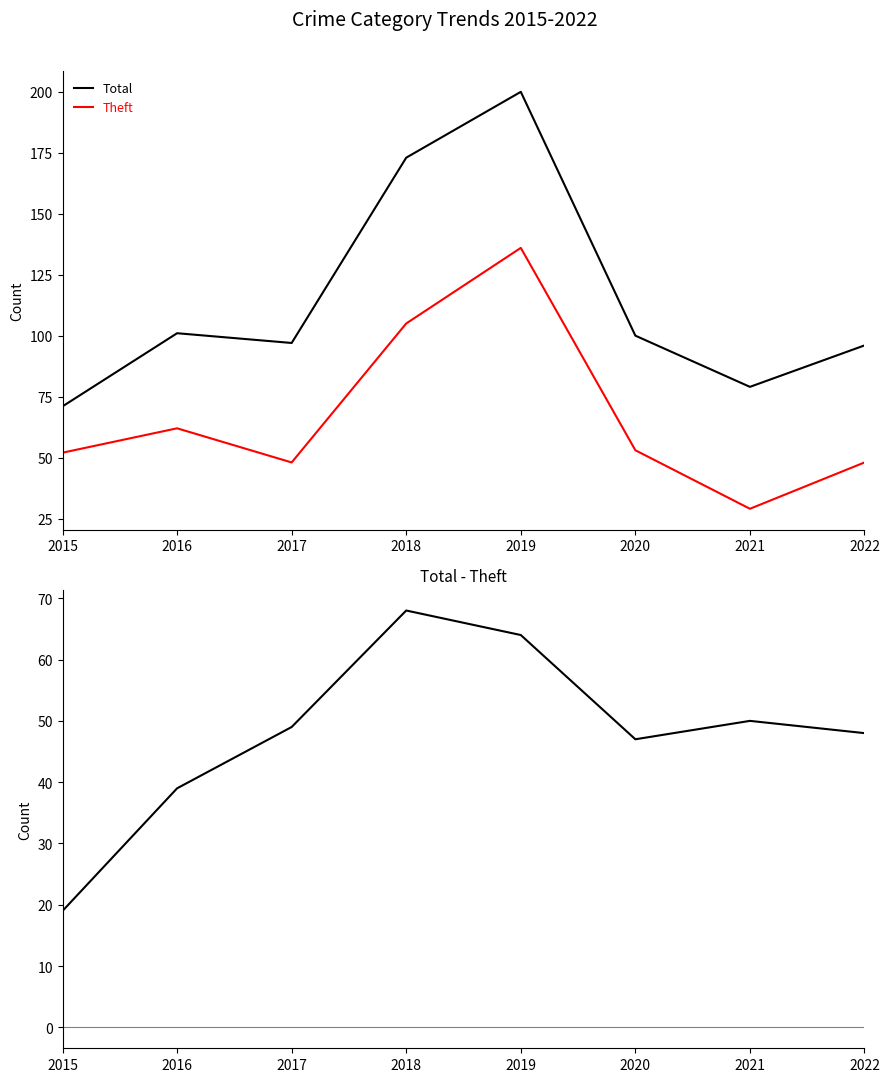

At how many categories does at least one series exceed 139?

2